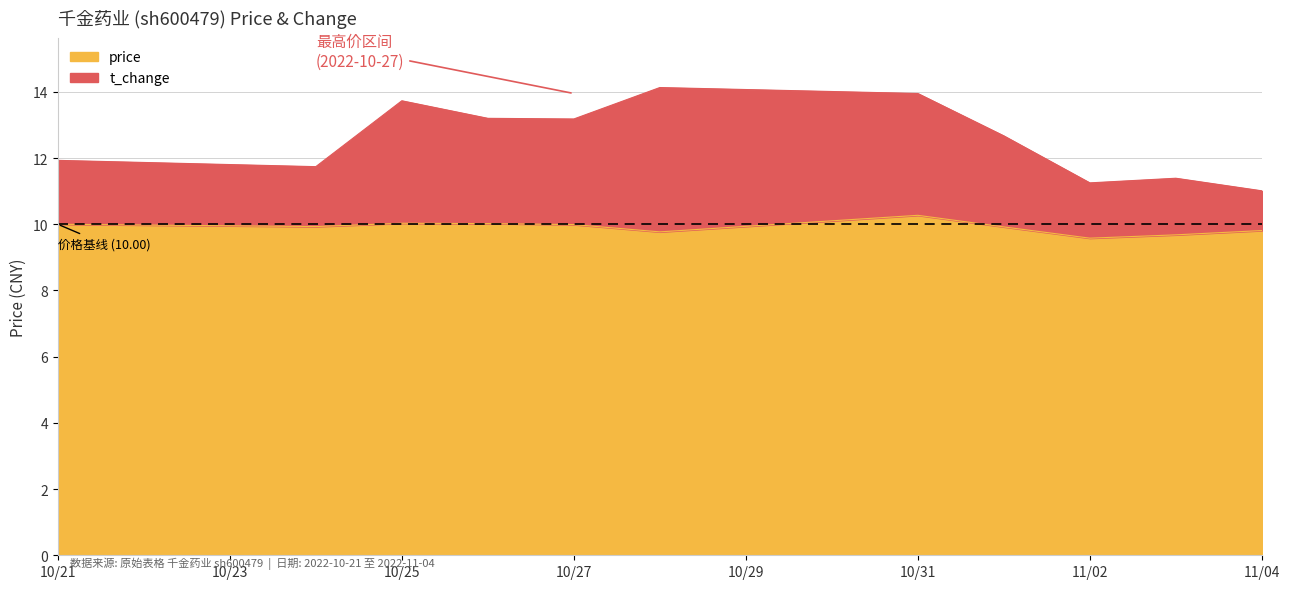

What is the total value across all series at 11/04?

11.0